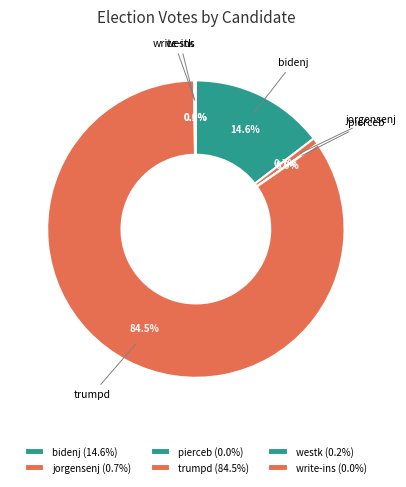

Is it true that bidenj is 29% of the pie?

False